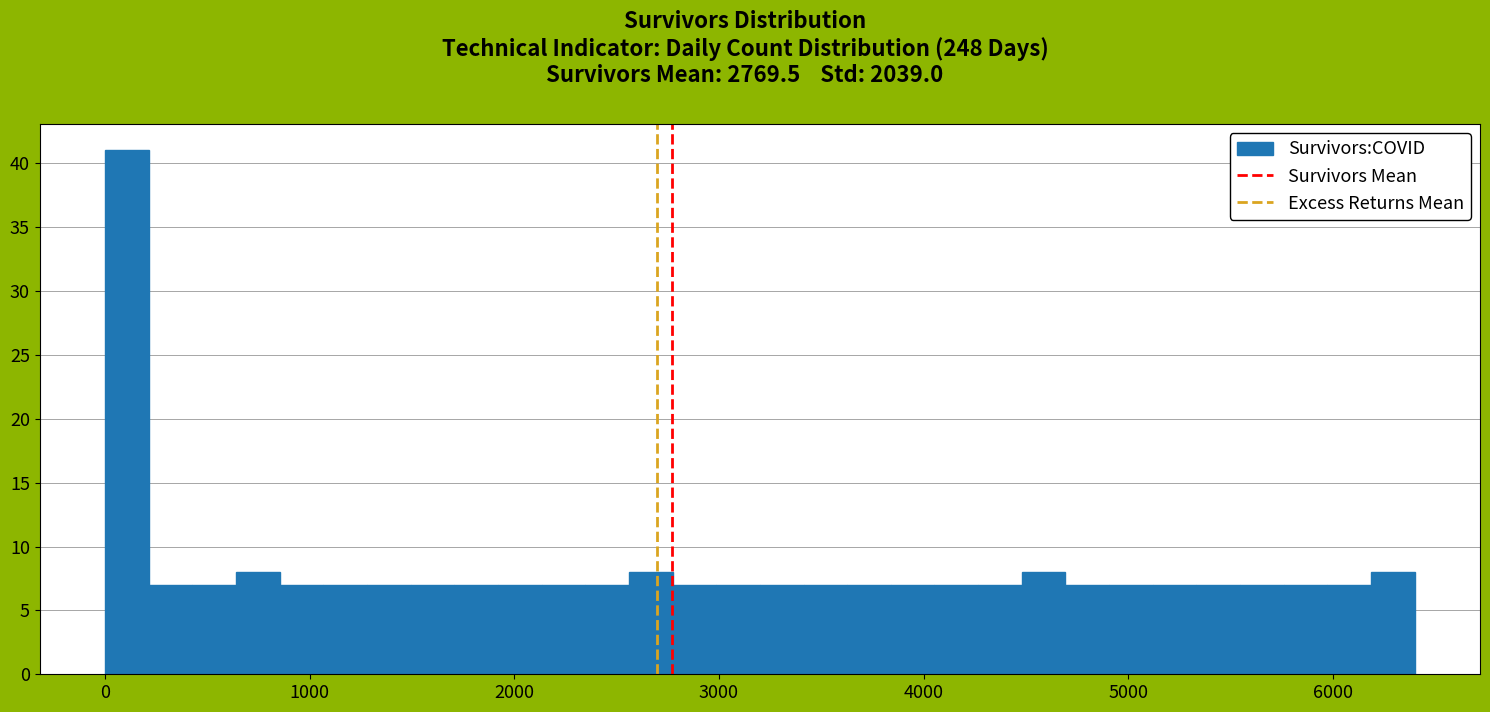

Around what value on the x-axis is the tallest bar? Give the approximate position of its centre, as read against the axis.

100